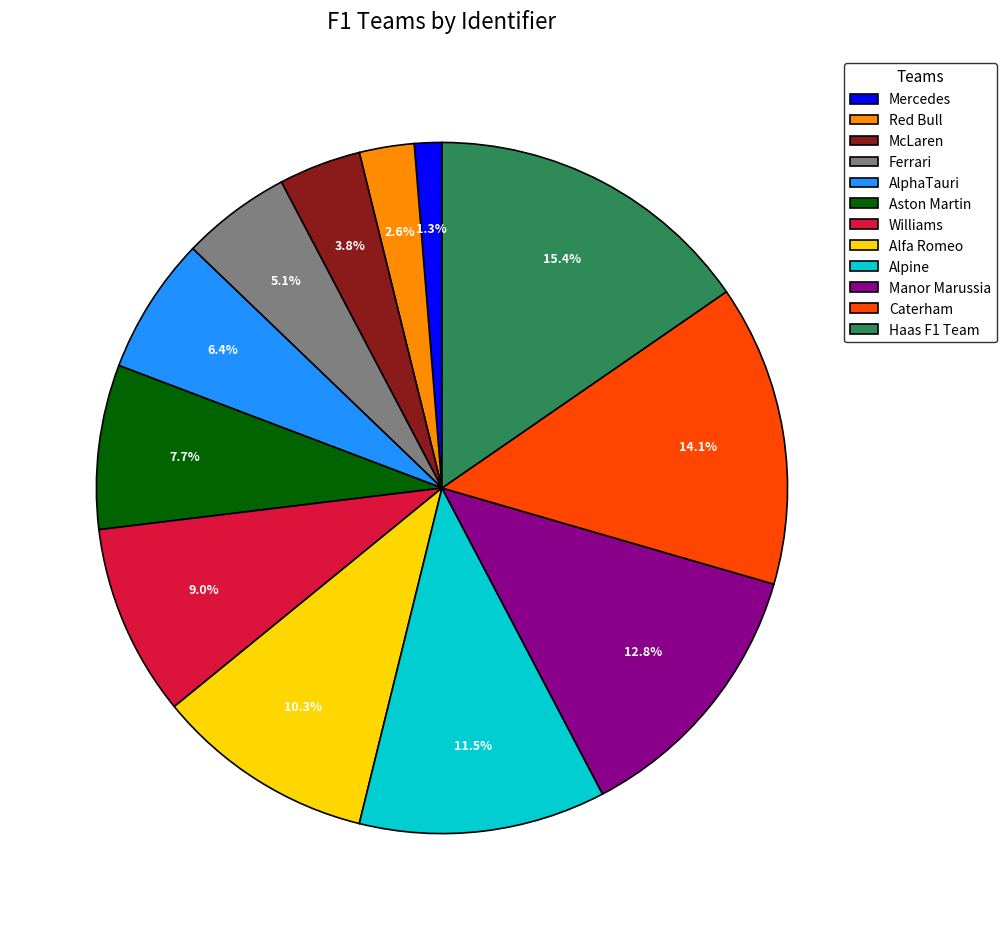

Is it true that Aston Martin is 8% of the pie?

True